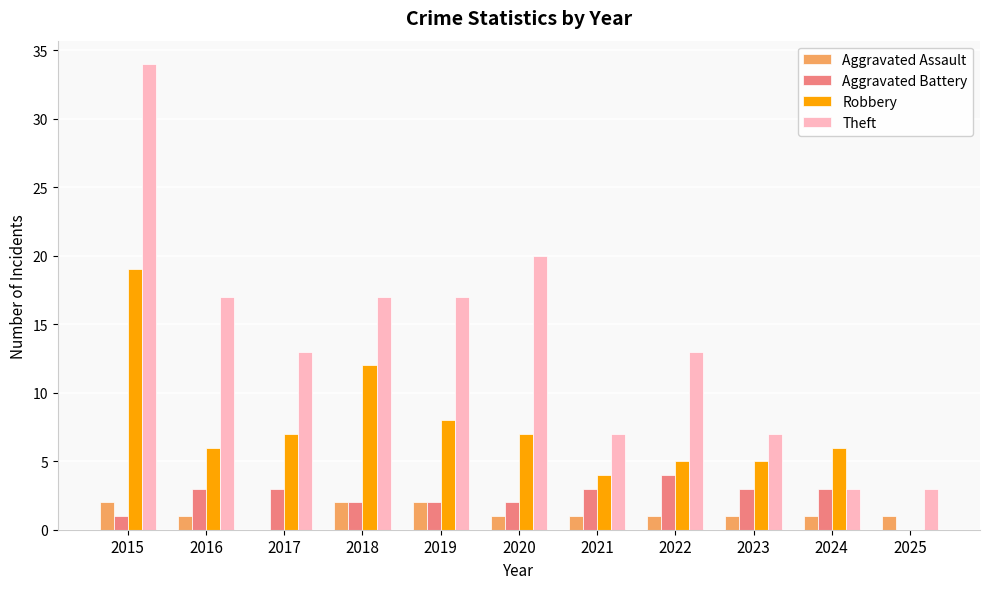

How many groups of bars are there?

11